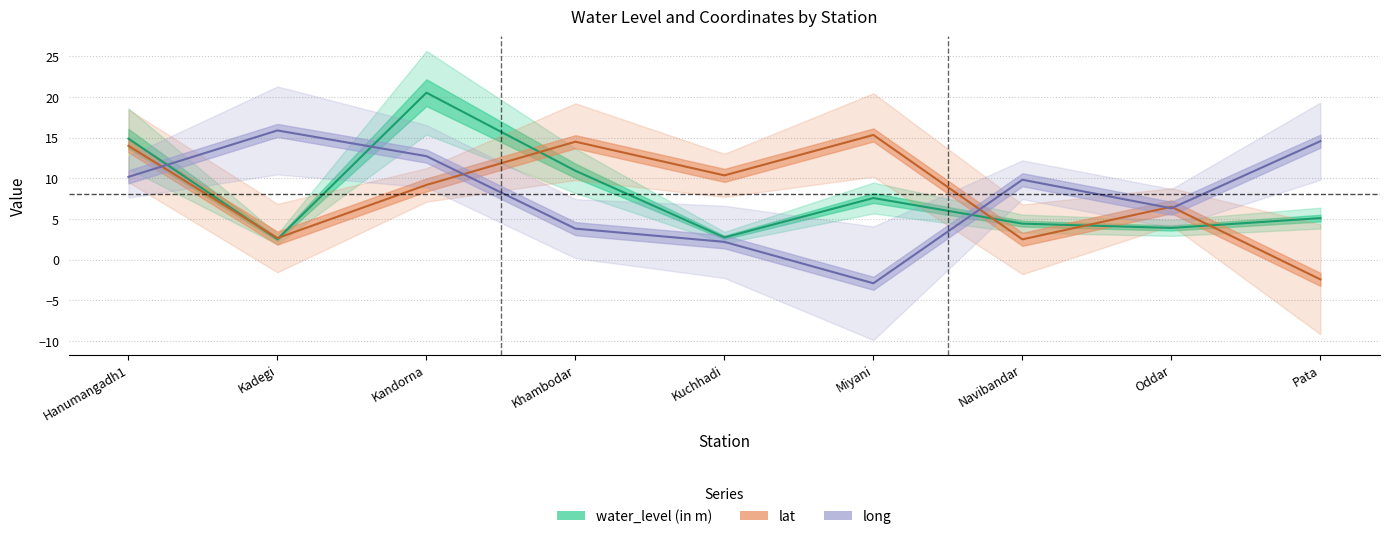

At which category is the sum across all series the highest?

Kandorna